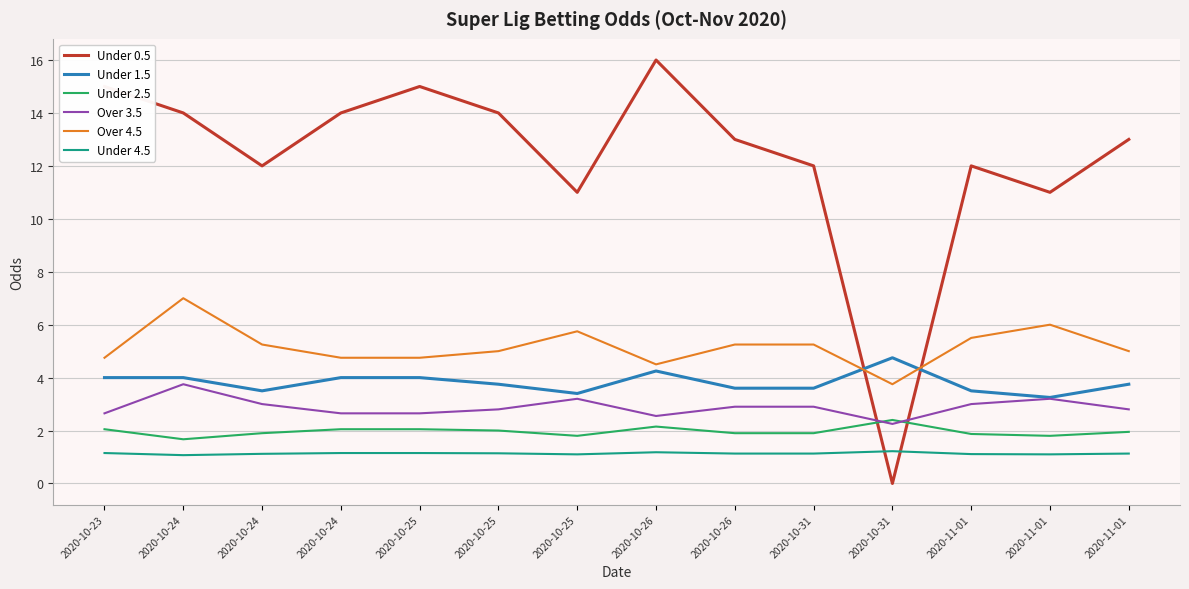

Which label corresponds to the largest value in the chart?

2020-10-26